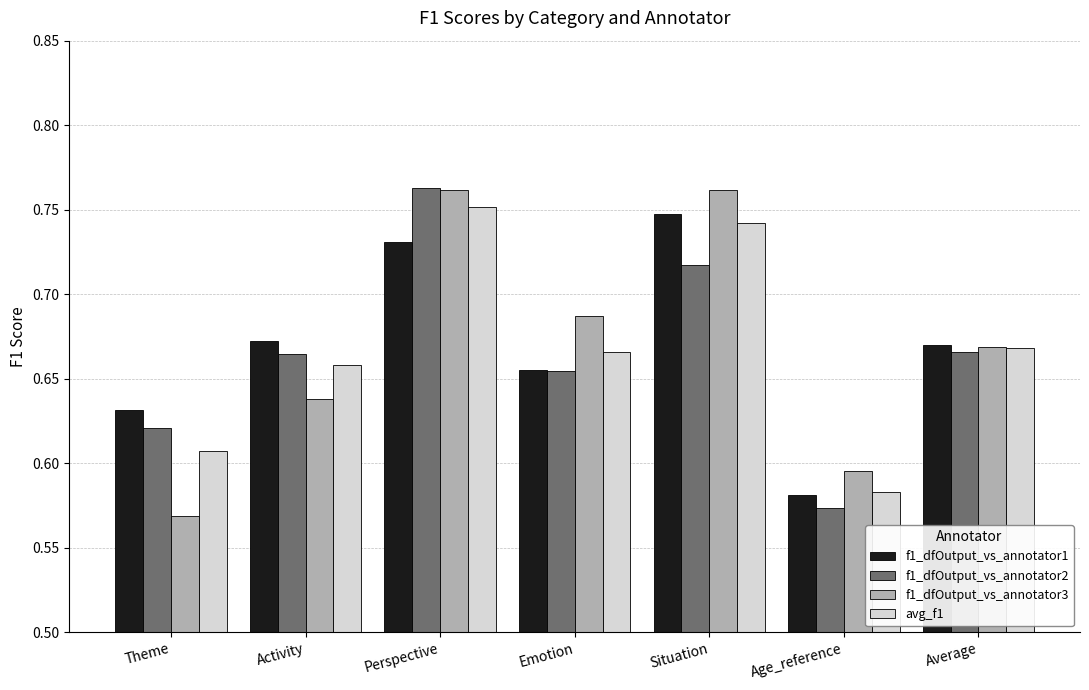

What are all the series names shown in the legend?

f1_dfOutput_vs_annotator1, f1_dfOutput_vs_annotator2, f1_dfOutput_vs_annotator3, avg_f1